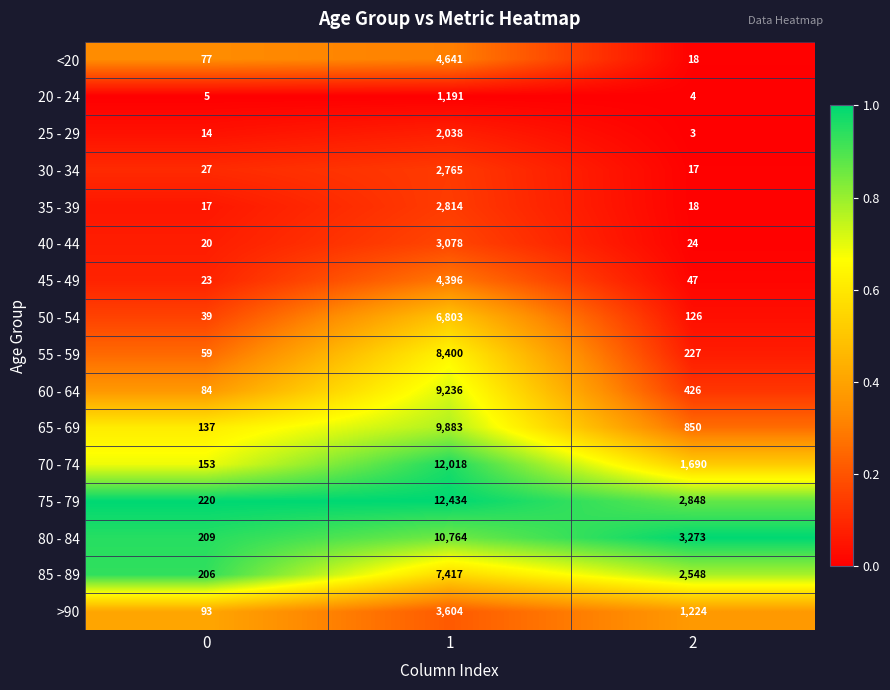

List the series in order of their peak value, highest first.

75 - 79, 70 - 74, 80 - 84, 65 - 69, 60 - 64, 55 - 59, 85 - 89, 50 - 54, <20, 45 - 49, >90, 40 - 44, 35 - 39, 30 - 34, 25 - 29, 20 - 24